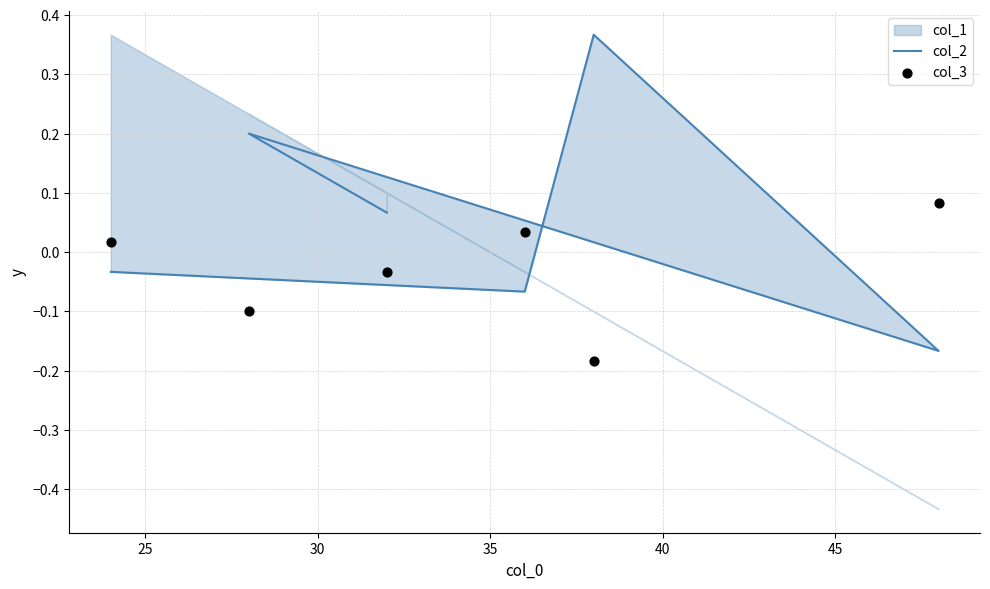

Which series has the largest total across all categories?

col_2